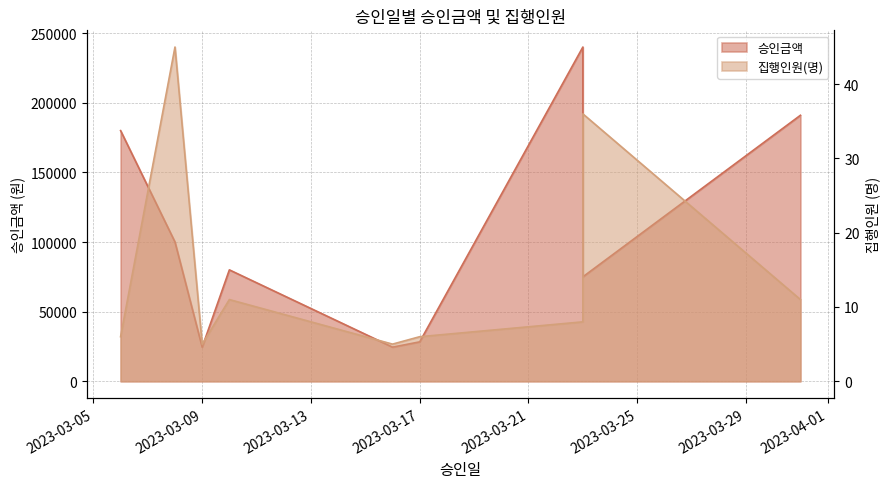

What is the difference between the 집행인원(명) values at 2023-03-08 and 2023-03-23?

9